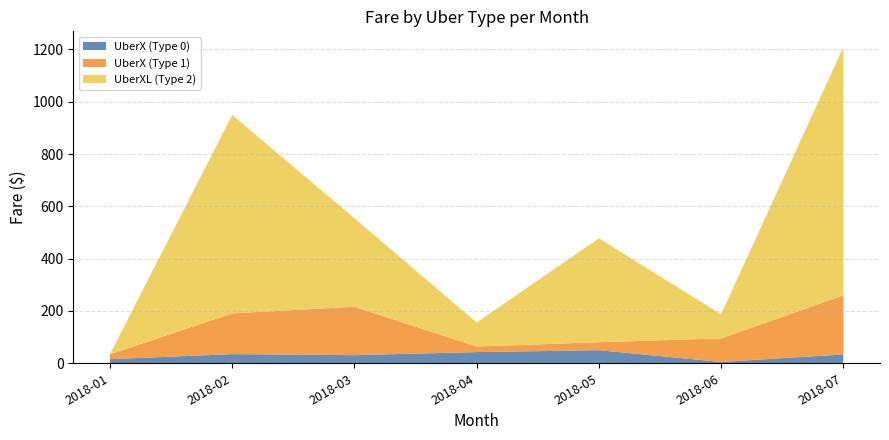

What is the total value across all series at 2018-02?

949.3